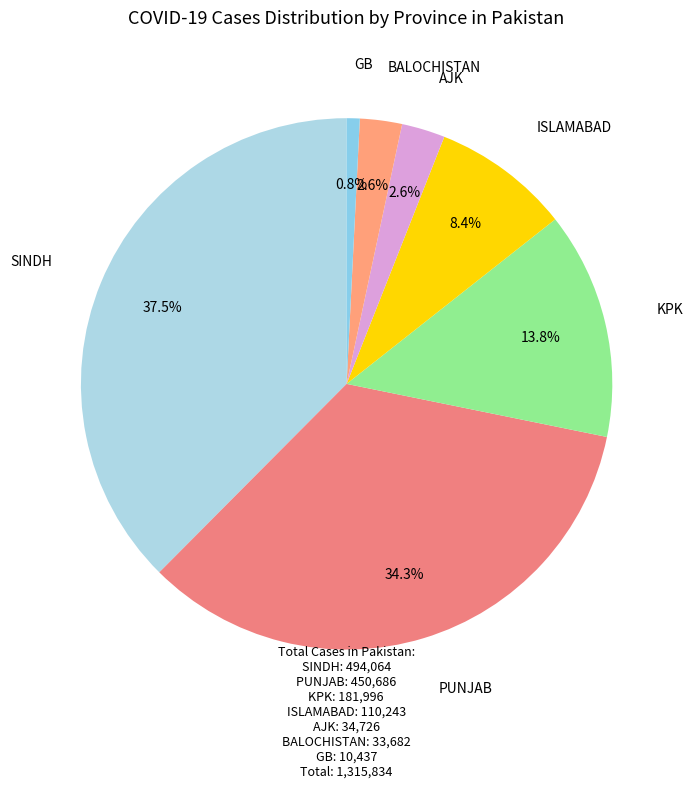

To the nearest percent, what is the average slice percentage?

14%